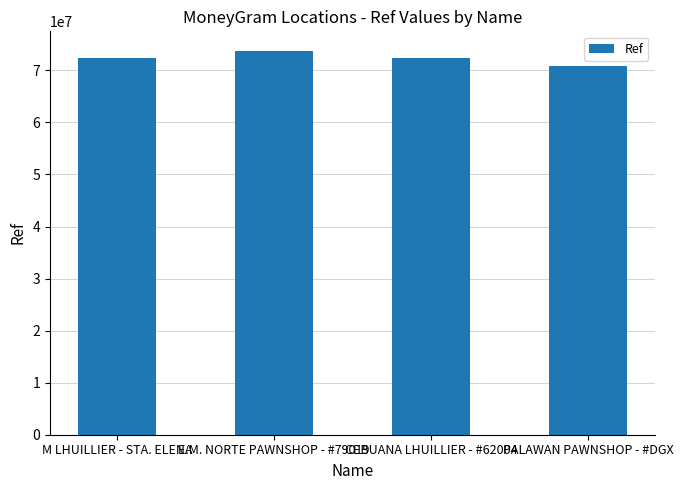

The chart shows a value of 126183120 at PALAWAN PAWNSHOP - #DGX. True or false?

False